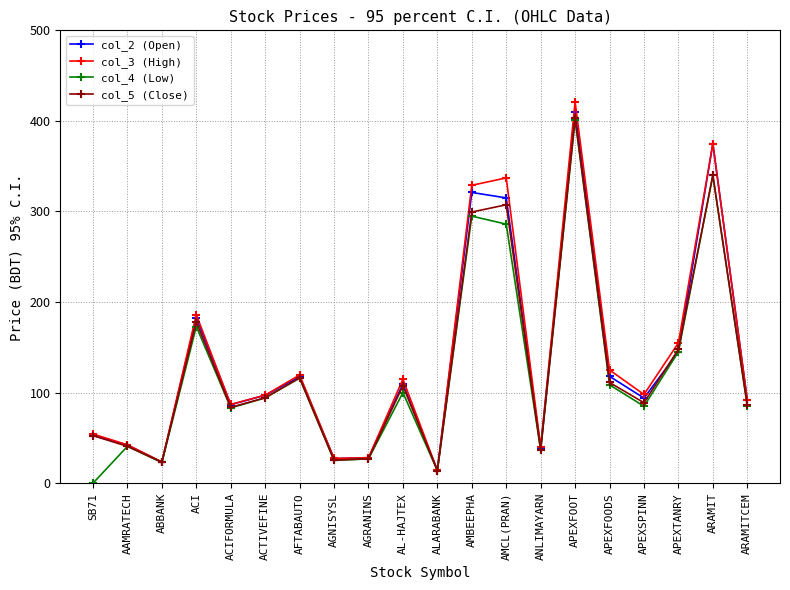

At how many categories does at least one series exceed 81?

13